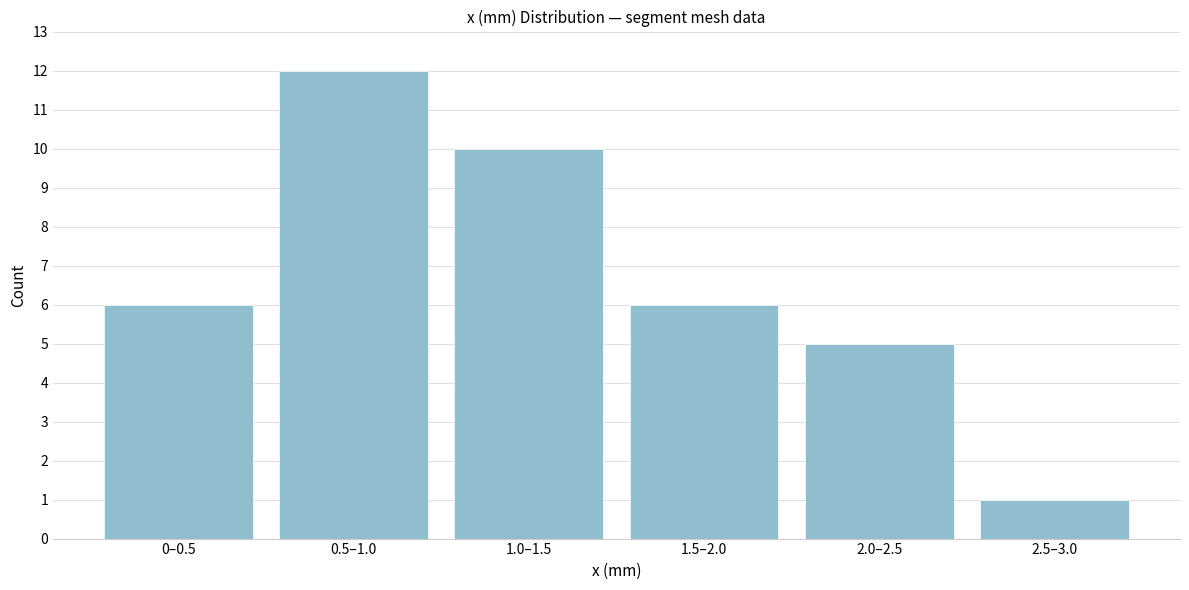

Reading left to right, list all the values displayed in this chart.

6	12	10	6	5	1